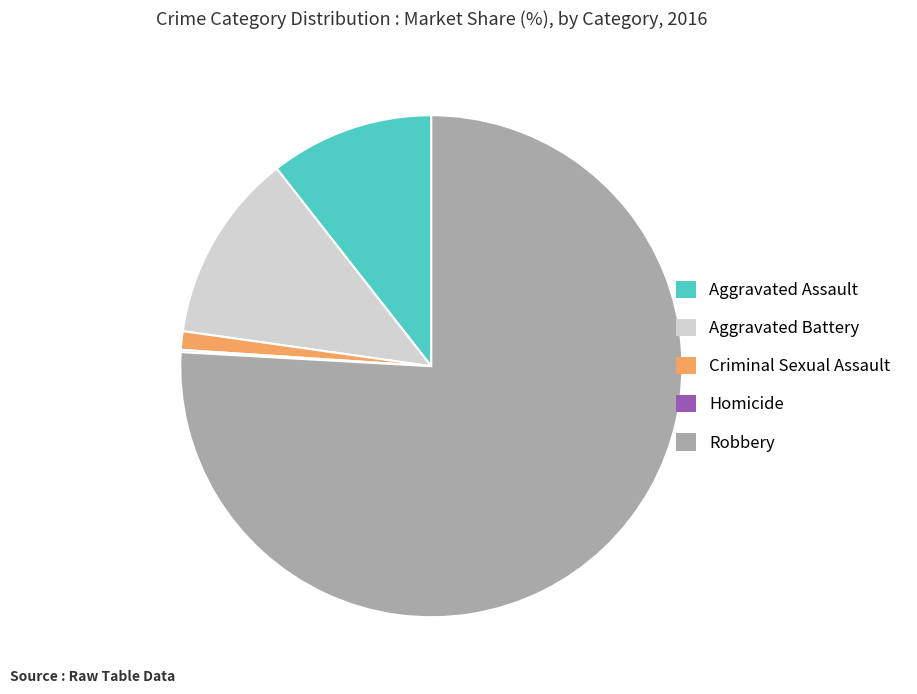

Which slice is the largest?

Robbery